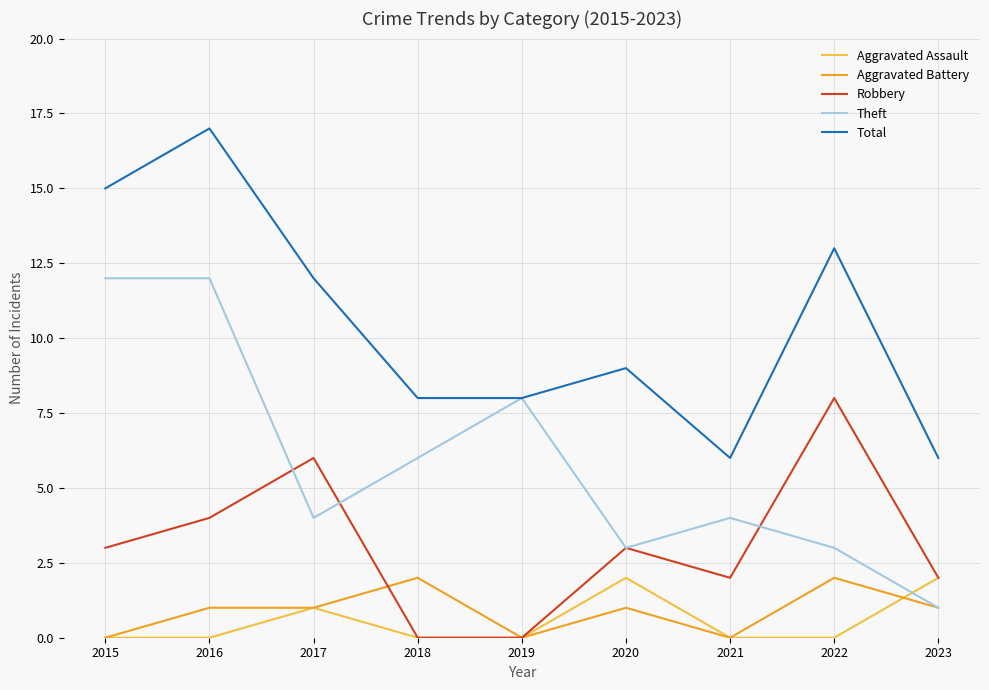

True or false: Total and Robbery intersect in this chart.

False